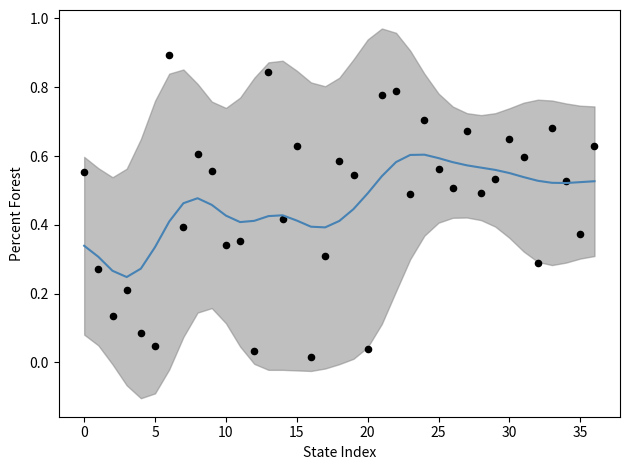

What is the total value across all series at 20?

0.4